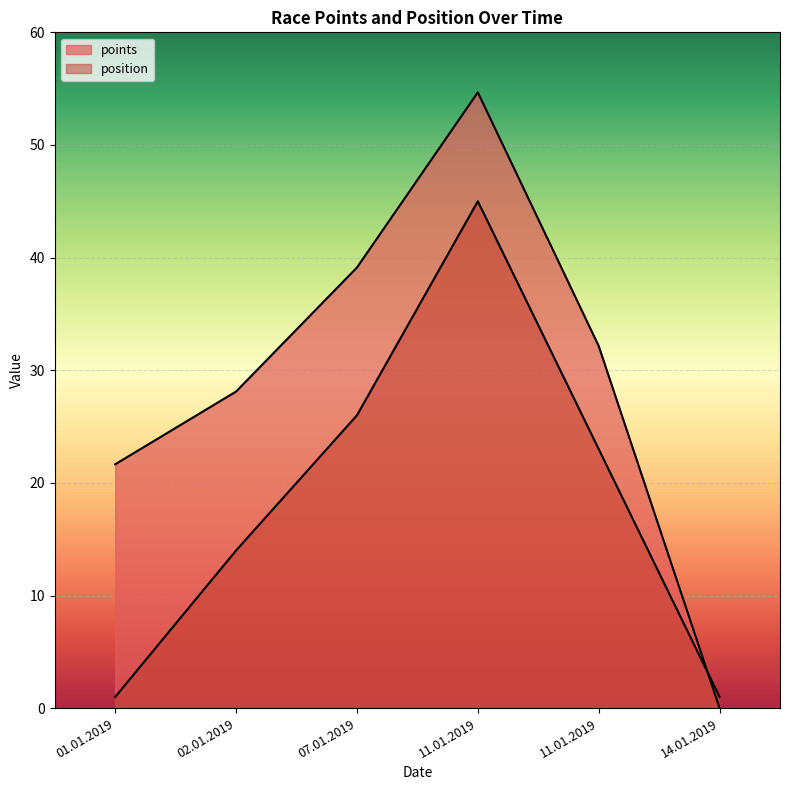

At how many categories does at least one series exceed 21?

5